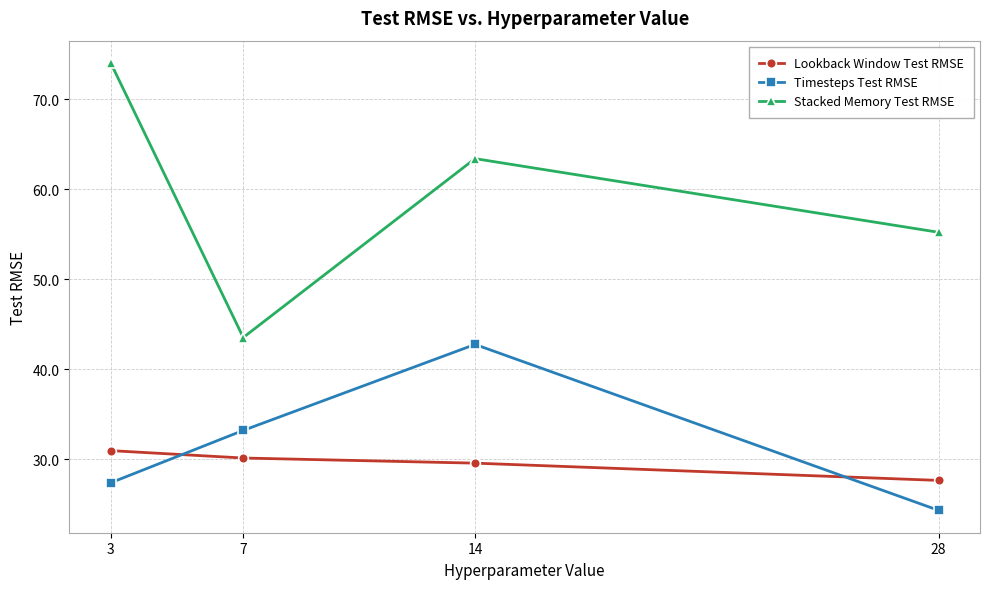

What is the minimum value for Stacked Memory Test RMSE?

43.5